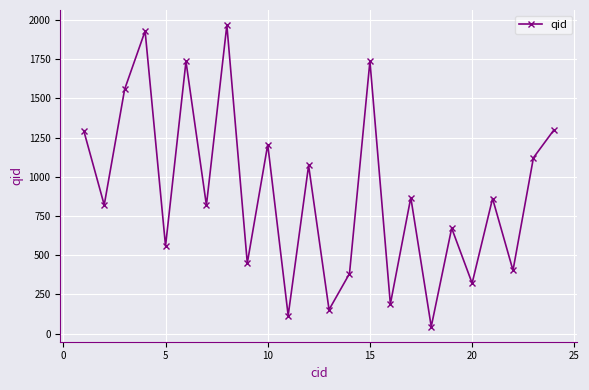

What is the value of the 15th point from the left?

1738